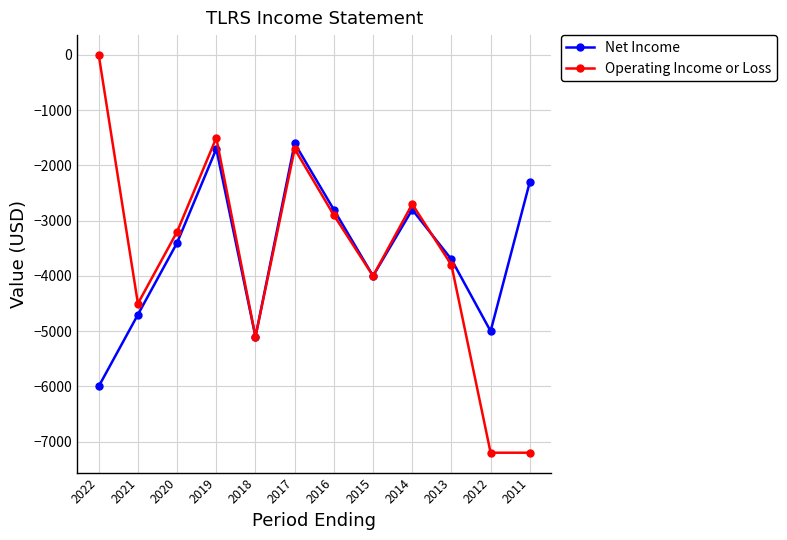

Rank the series at 2022 from lowest to highest value.

Net Income, Operating Income or Loss